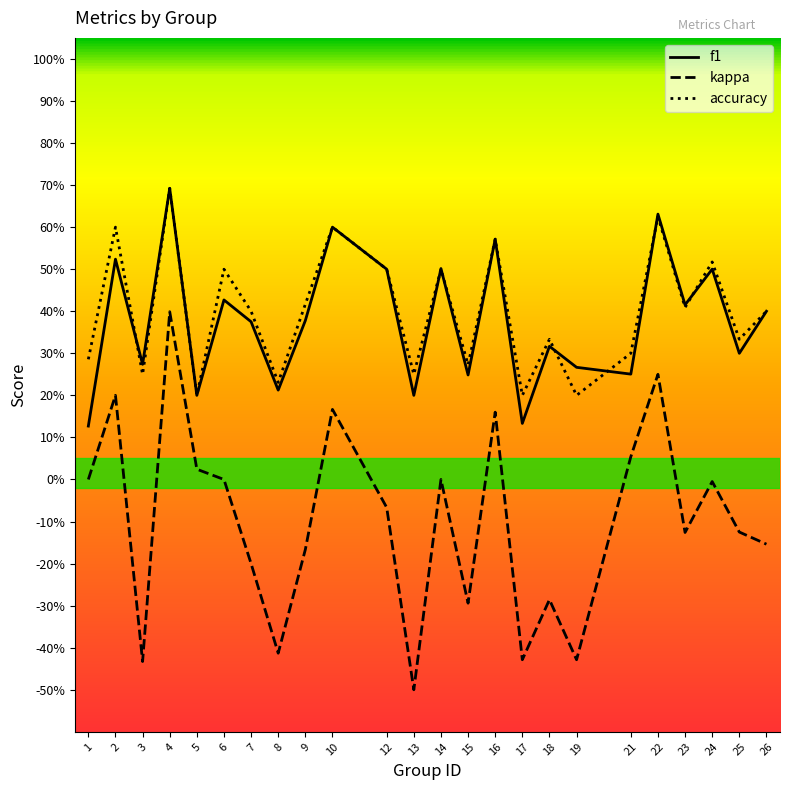

True or false: f1 has more than 1 interior local peaks.

True